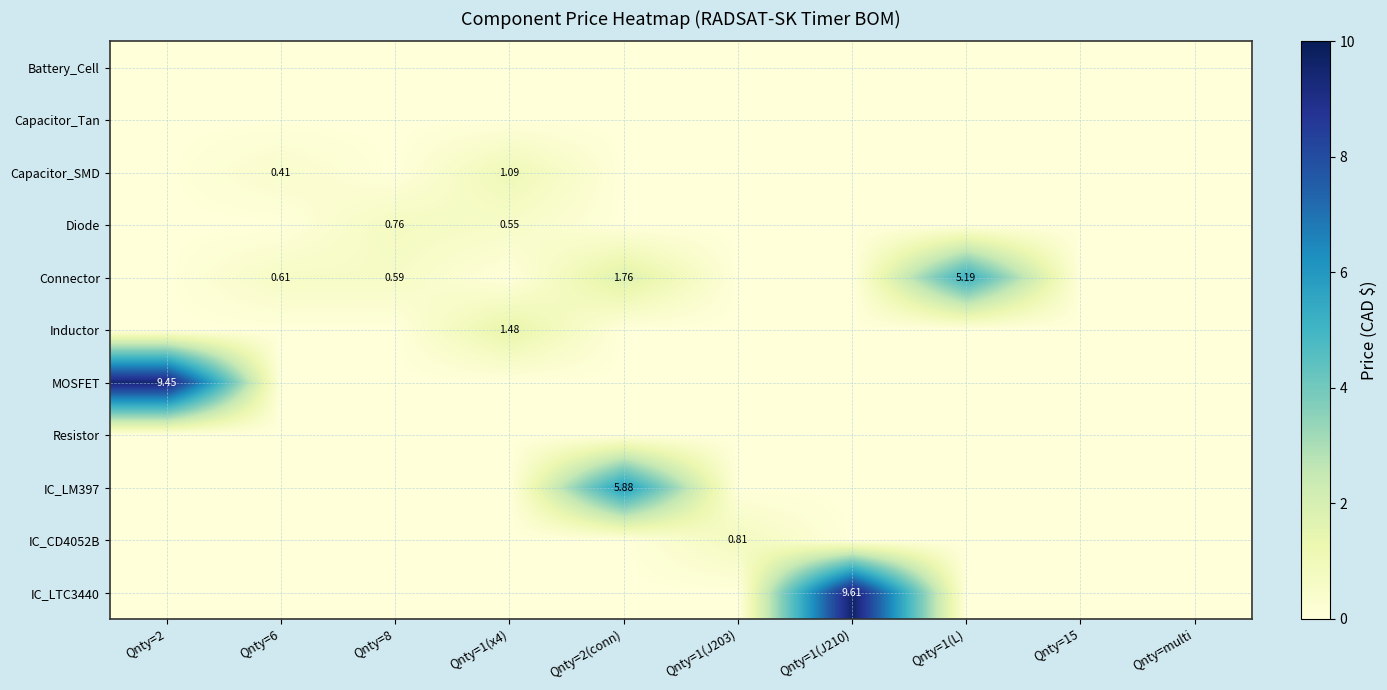

How many categories are shown in the chart?

10